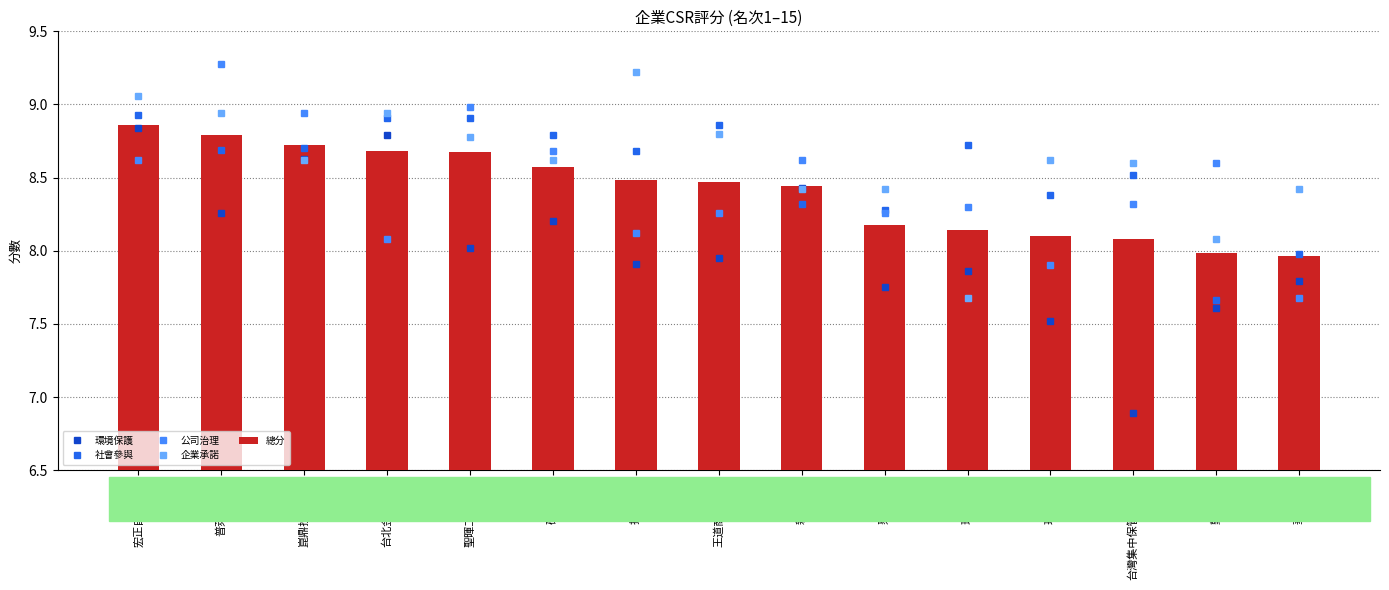

What is the difference between the 總分 values at 宏正自動科技 and 振鋒企業?

0.4